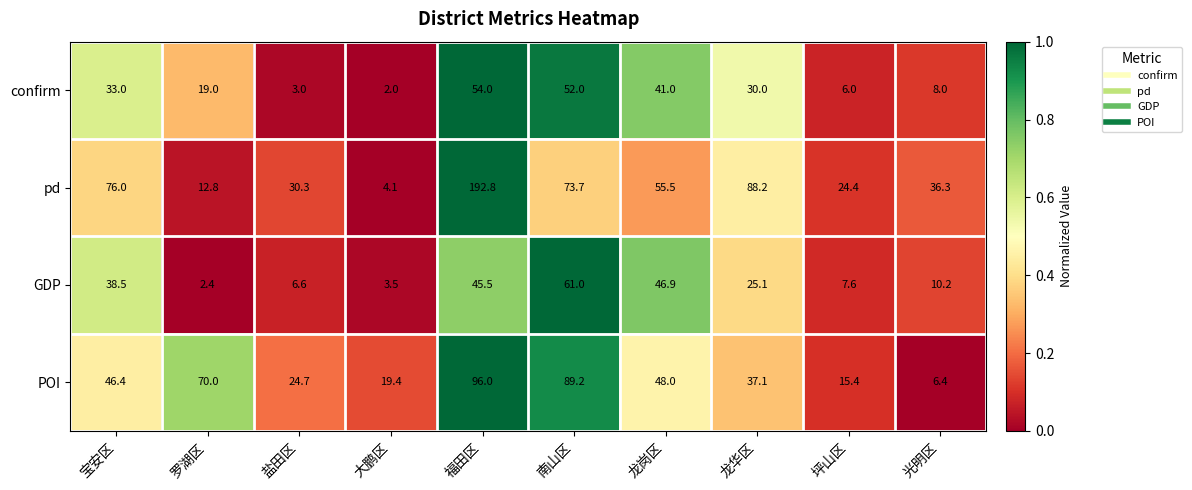

Which category has the lowest value across all series?

大鹏区